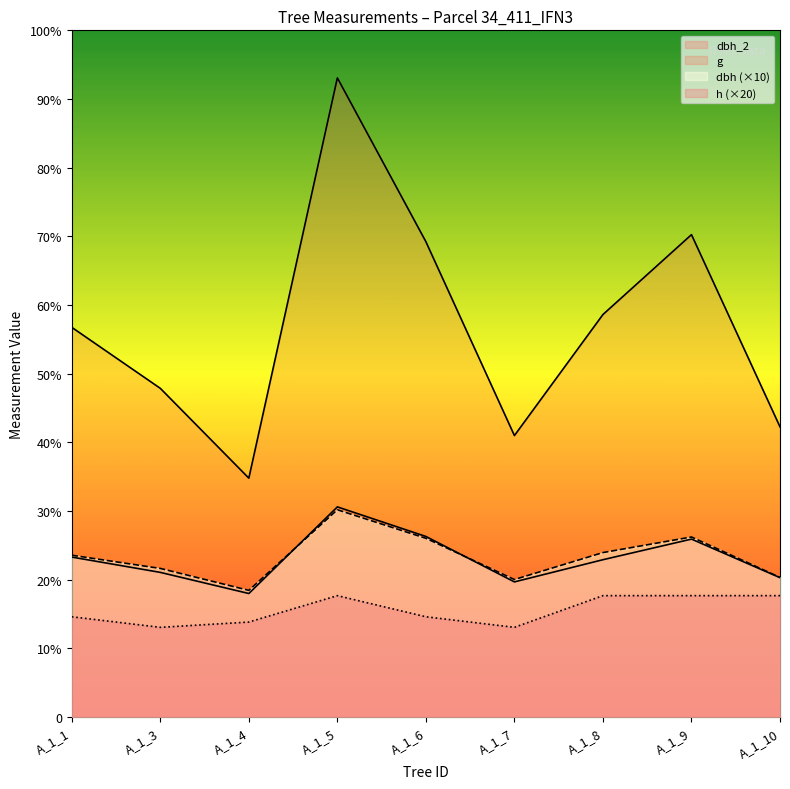

Reading right to left, what are all the values shown in this chart?

dbh_2: A_1_10=264.0	A_1_9=337.0	A_1_8=298.0	A_1_7=256.0	A_1_6=342.0	A_1_5=398.0	A_1_4=234.0	A_1_3=274.0	A_1_1=303.0
dbh: A_1_10=264.5	A_1_9=341.0	A_1_8=311.5	A_1_7=260.5	A_1_6=338.5	A_1_5=392.5	A_1_4=240.0	A_1_3=281.5	A_1_1=306.5
g: A_1_10=549.5	A_1_9=913.3	A_1_8=762.1	A_1_7=533.0	A_1_6=899.9	A_1_5=1210.0	A_1_4=452.4	A_1_3=622.4	A_1_1=737.8
h: A_1_10=230.0	A_1_9=230.0	A_1_8=230.0	A_1_7=170.0	A_1_6=190.0	A_1_5=230.0	A_1_4=180.0	A_1_3=170.0	A_1_1=190.0